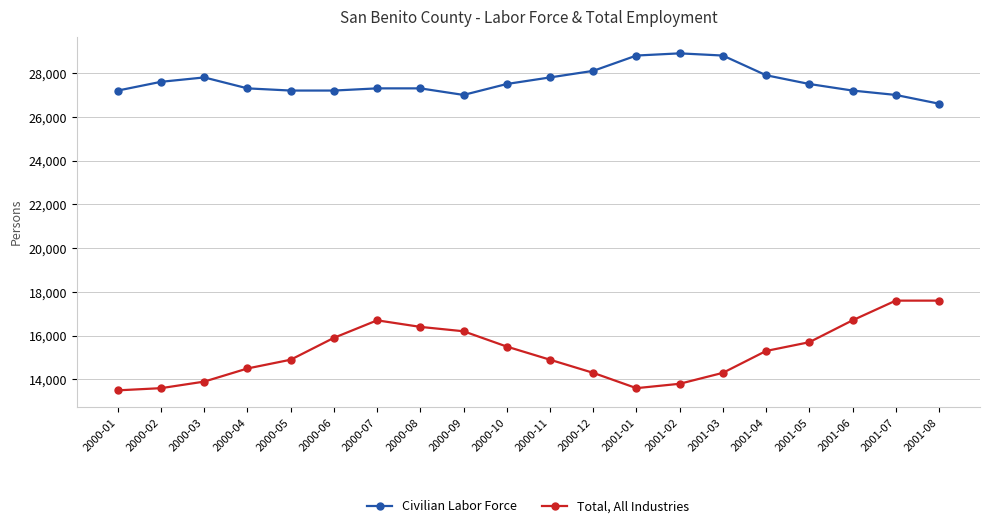

What is the difference between the Civilian Labor Force values at 2000-07 and 2000-12?

800